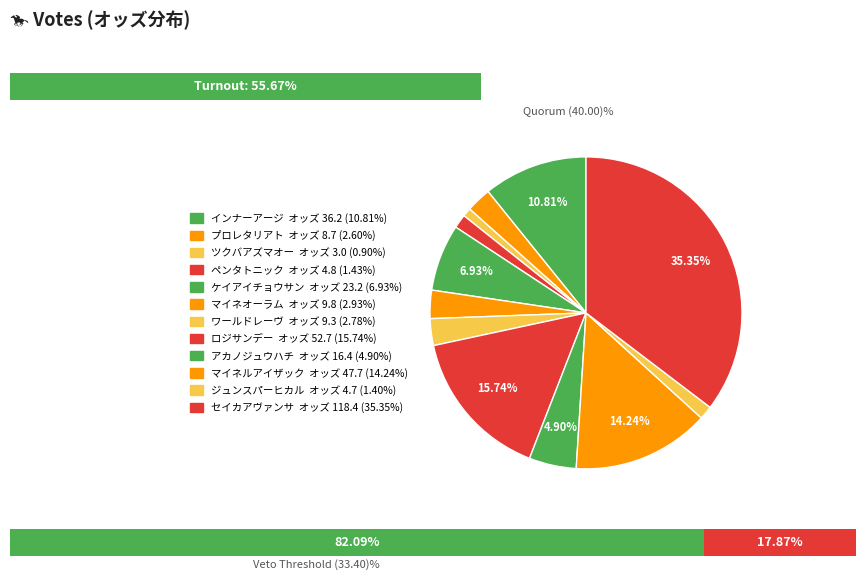

The アカノジュウハチ slice represents 5% of the pie. True or false?

True